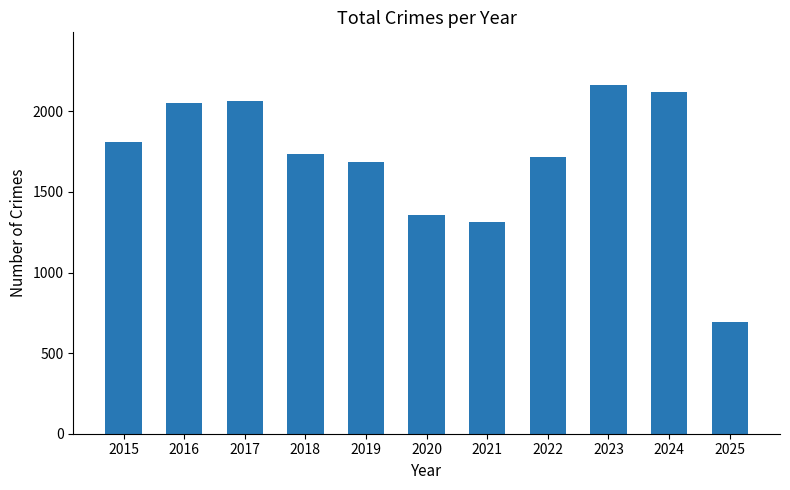

What is the value of the 10th bar from the left?

2118